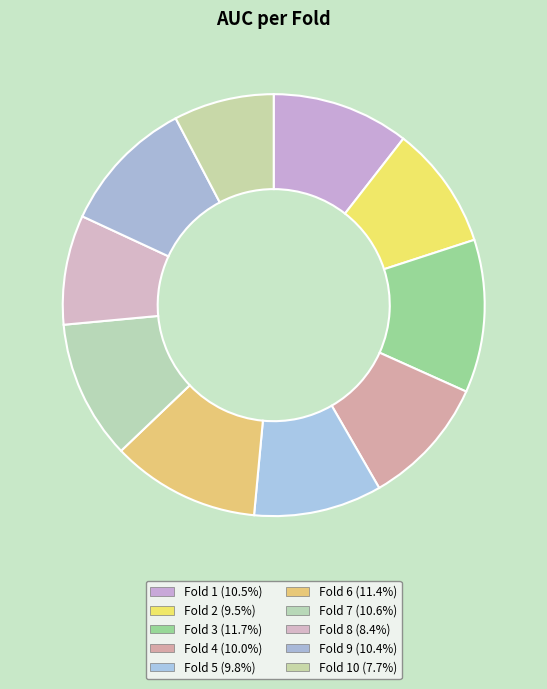

How many slices are in this pie chart?

10